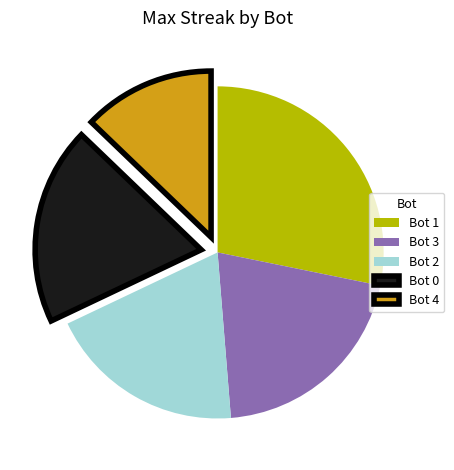

How many segments does this pie chart have?

5